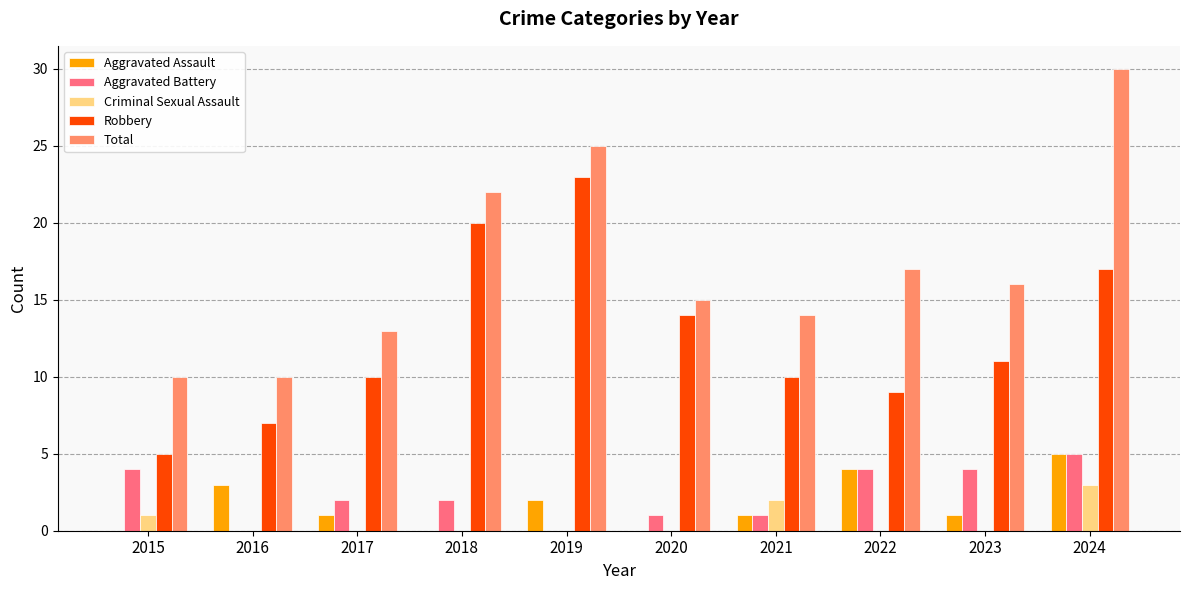

At which label does Robbery first exceed 11?

2018